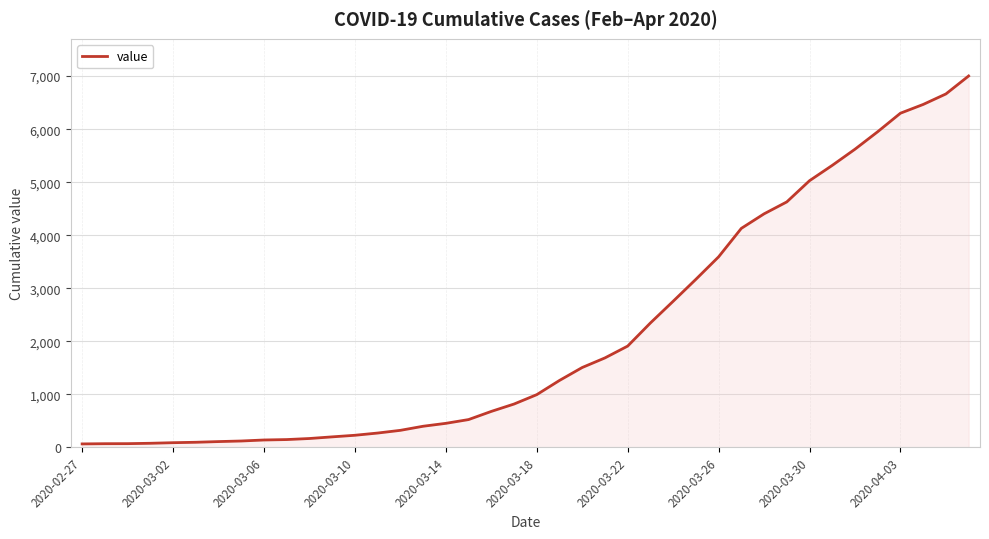

What is the difference between the second highest and minimum values?

6600